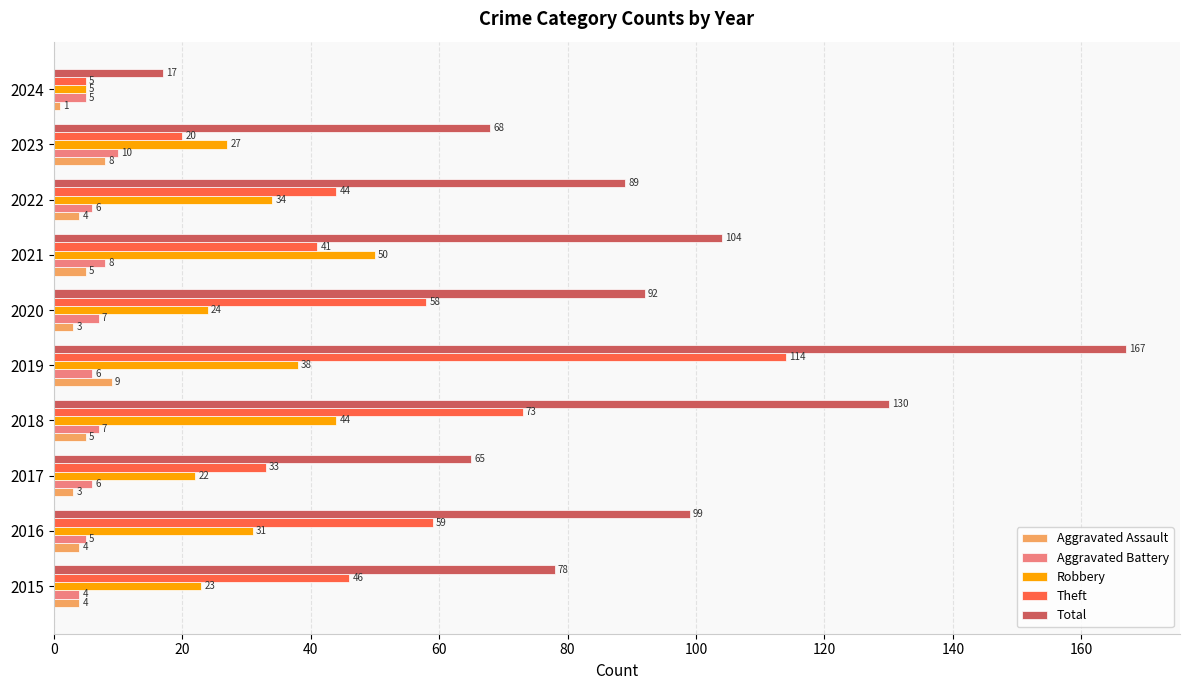

Count the number of data series in this chart.

5